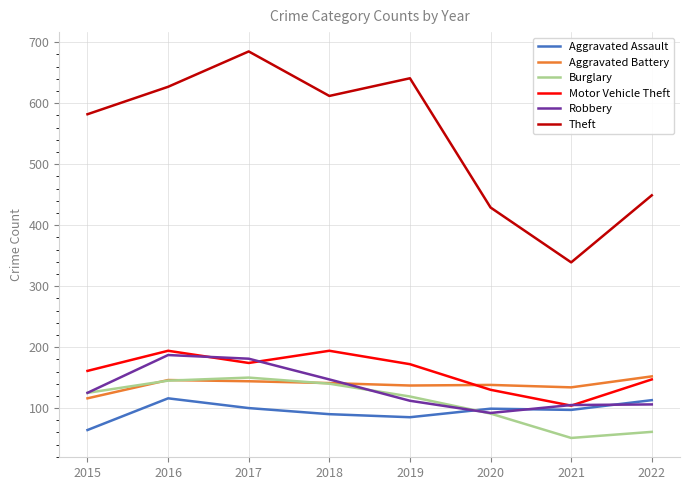

Rank the categories by Theft value from lowest to highest.

2021, 2020, 2022, 2015, 2018, 2016, 2019, 2017